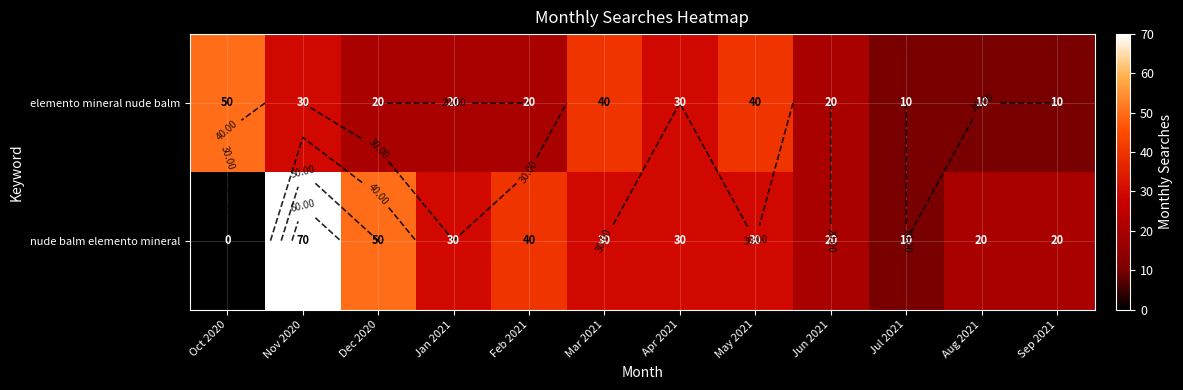

Is the value of elemento mineral nude balm at Jun 2021 greater than the value of nude balm elemento mineral at Sep 2021?

No